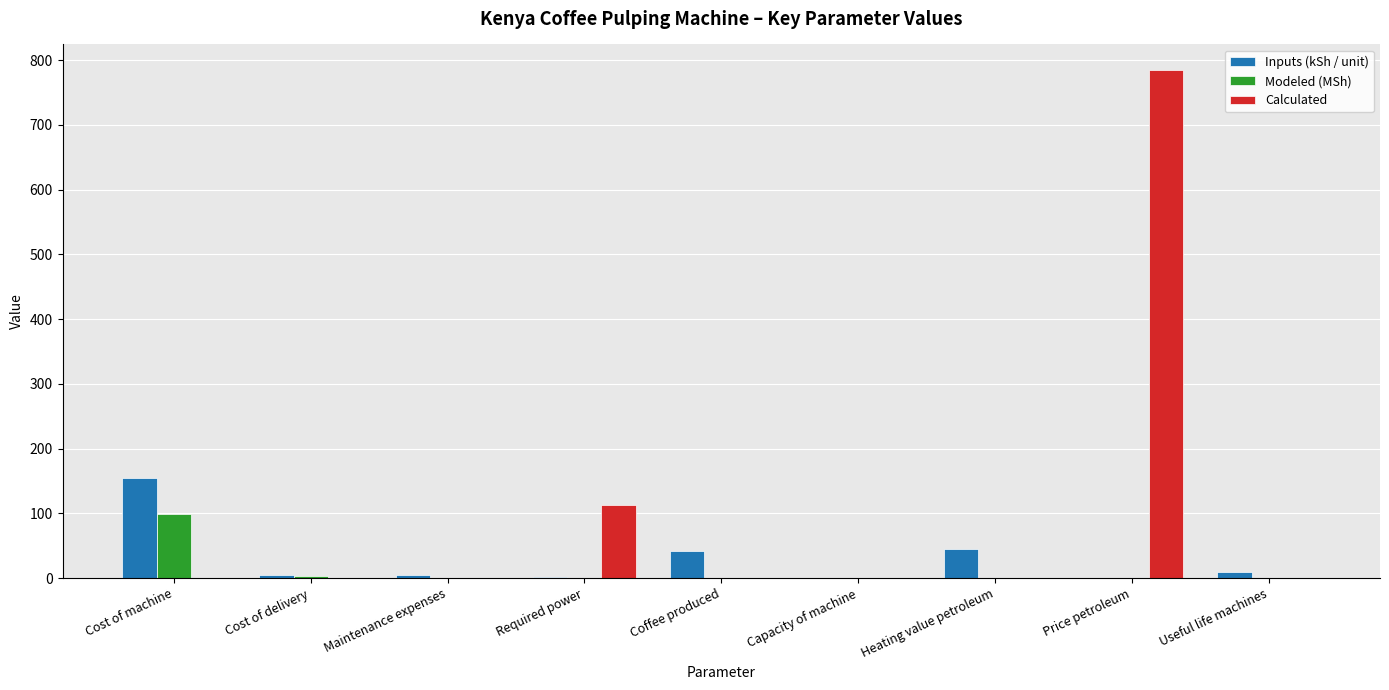

What is the greatest value displayed?

785.1